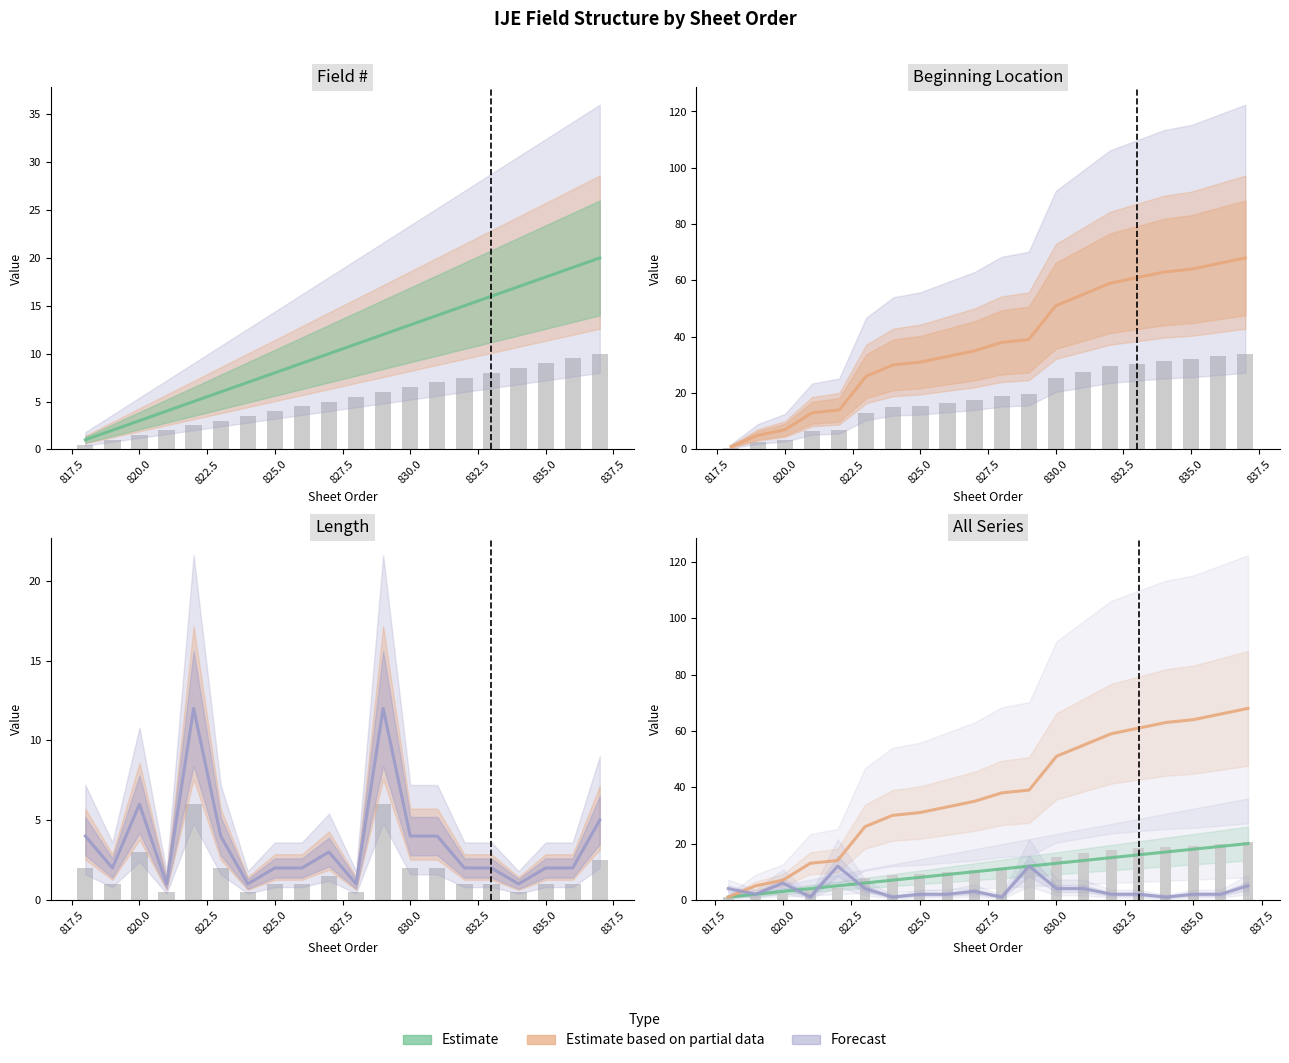

Which series has the largest total across all categories?

Beginning Location